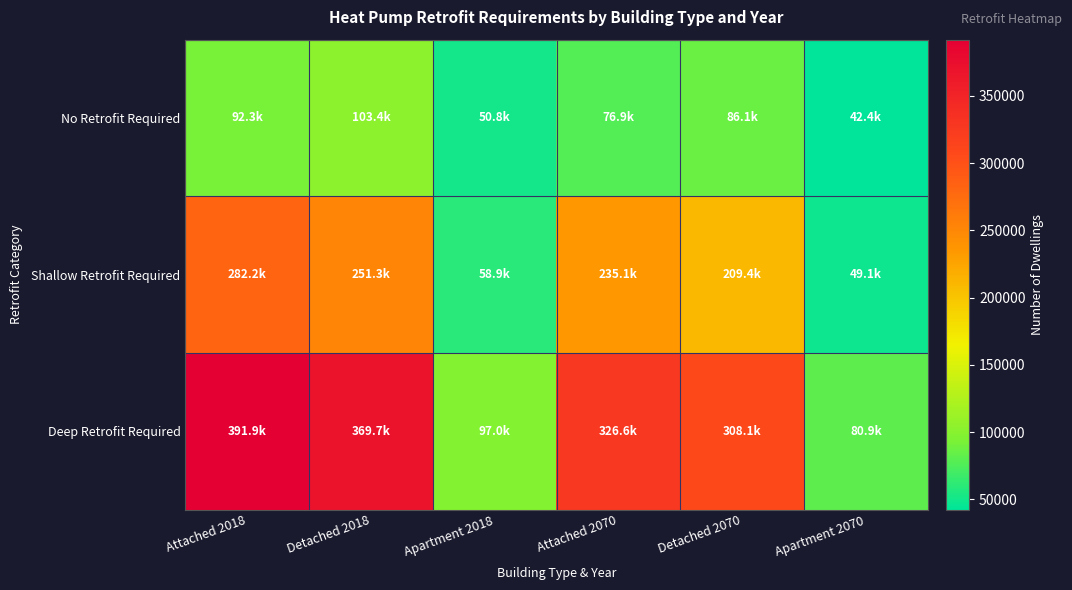

Which series has the largest range (max minus min)?

Deep Retrofit Required